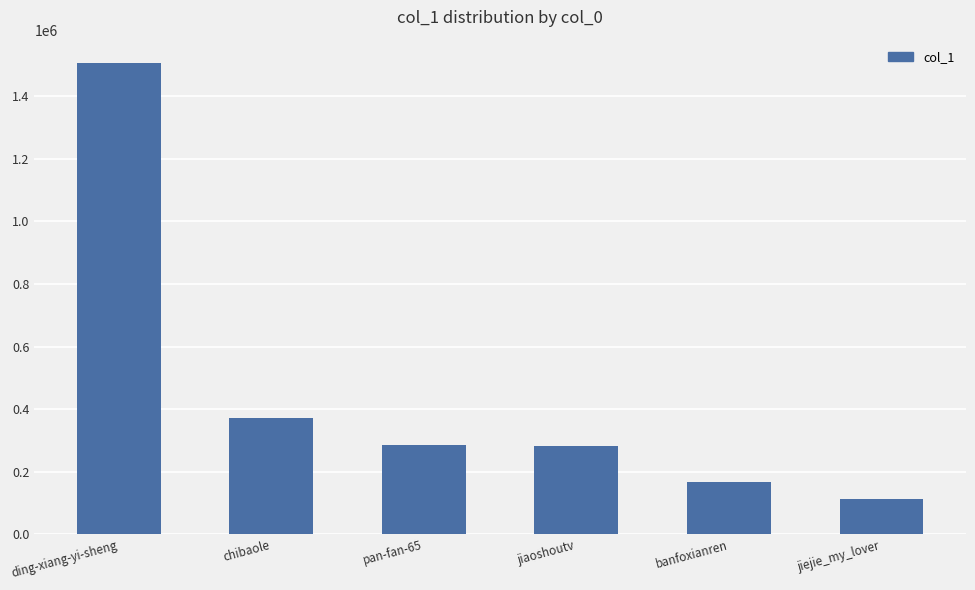

Which has a higher value, jiaoshoutv or jiejie_my_lover?

jiaoshoutv